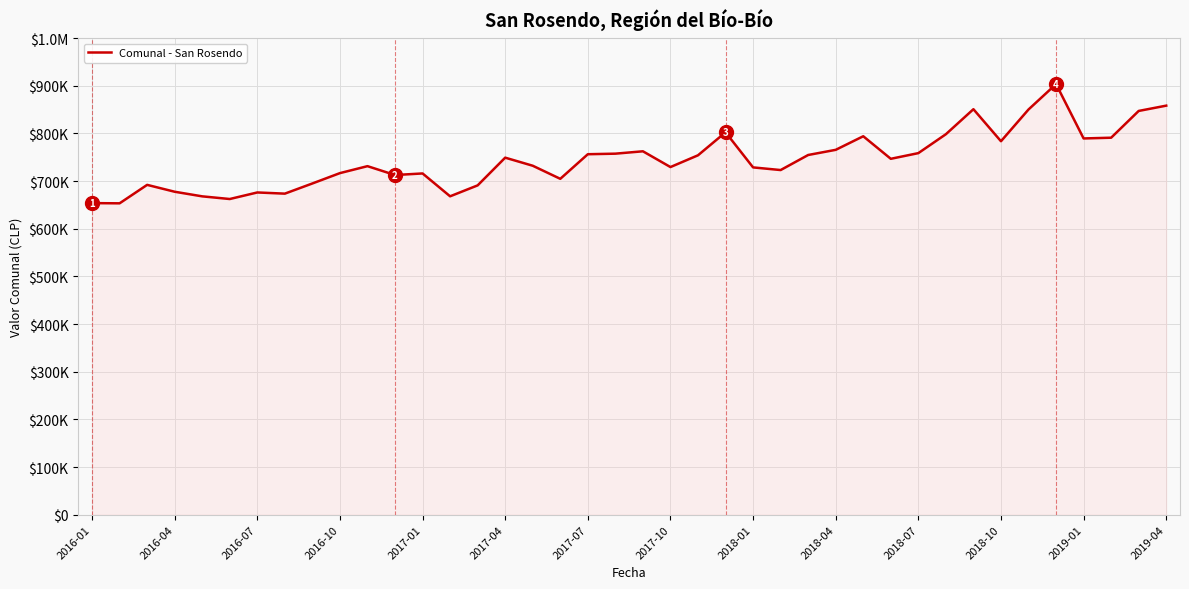

Does the chart have visible grid lines?

Yes